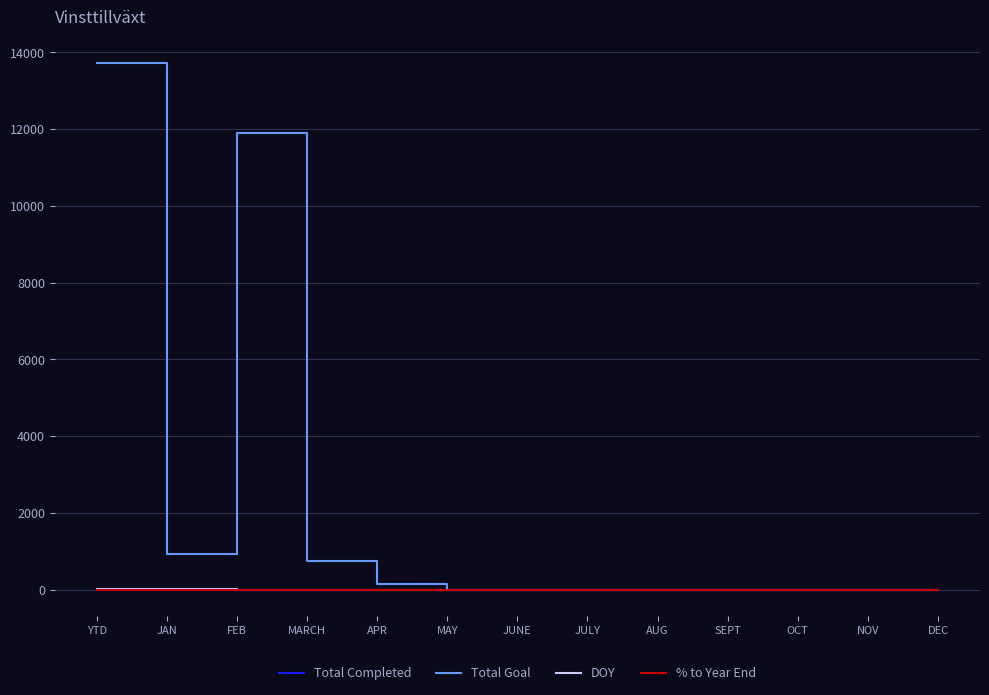

Which series has the largest range (max minus min)?

Total Goal